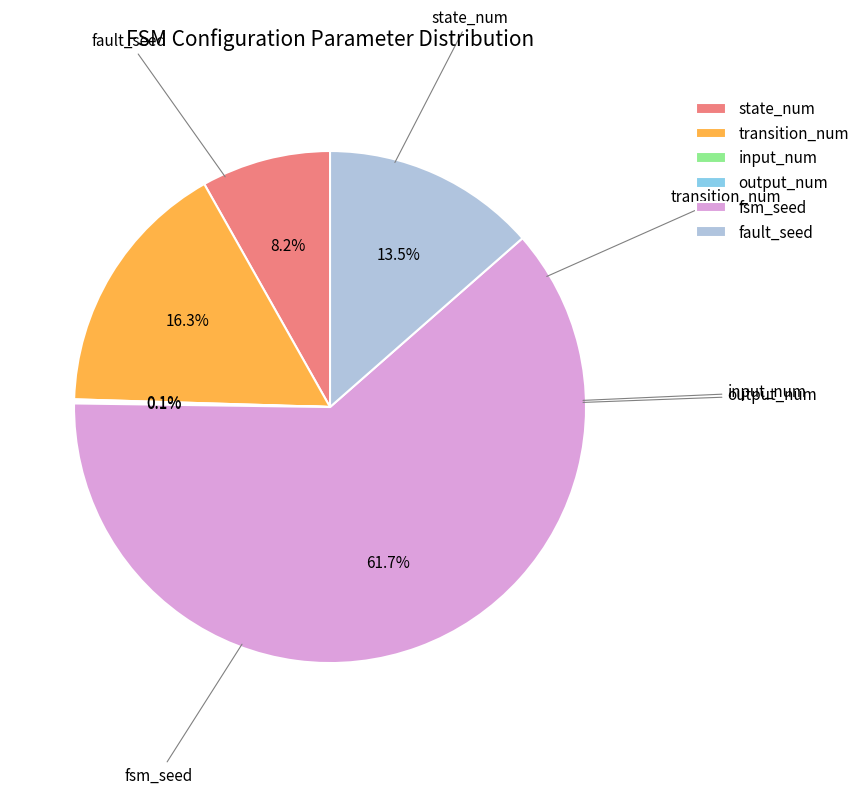

To the nearest percent, what is the difference between the state_num and fsm_seed slice percentages?

54%